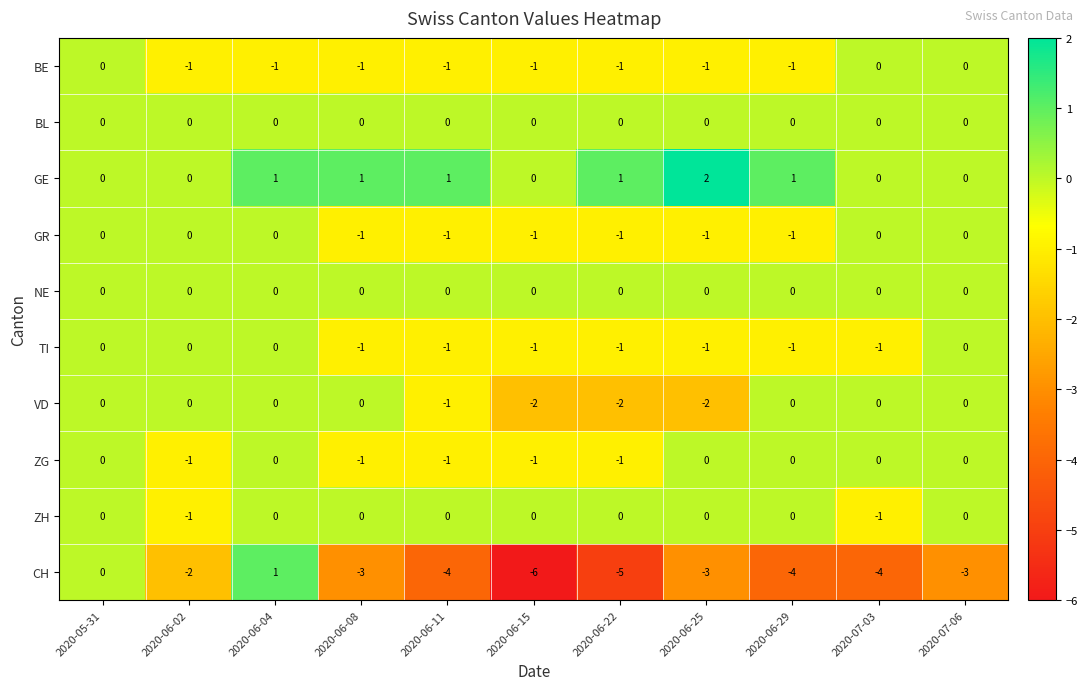

What is the sum of all VD values?

-7